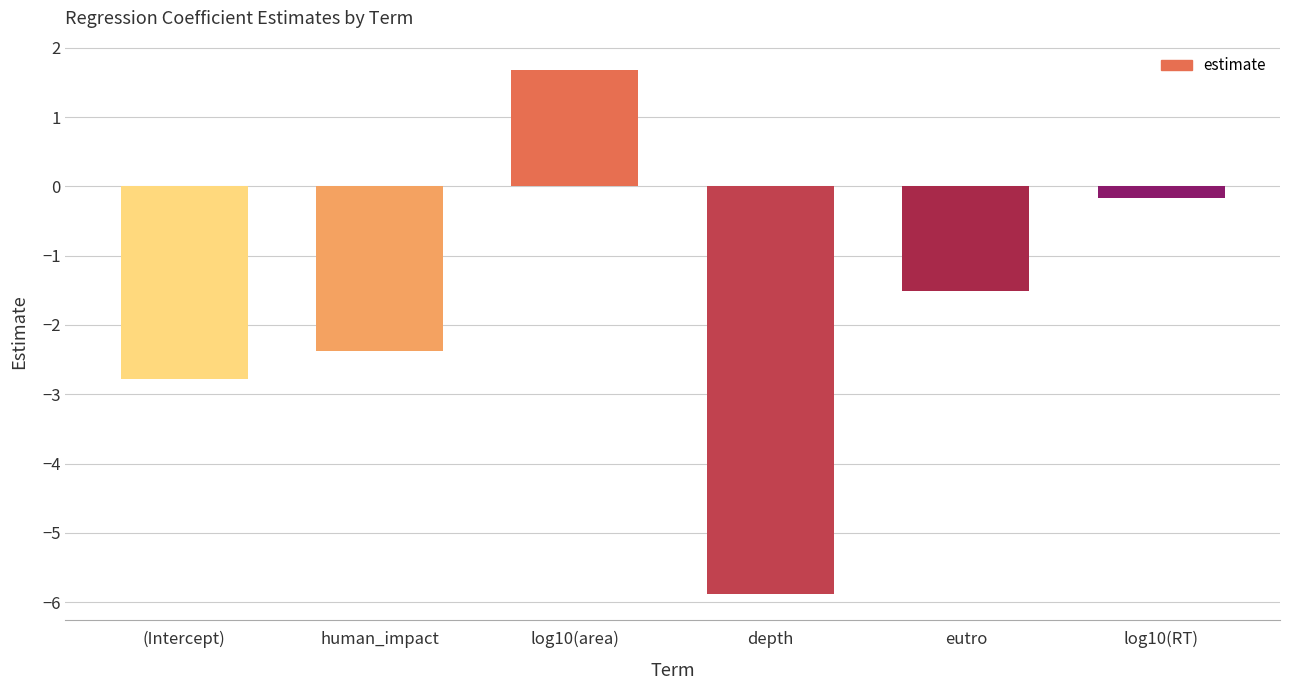

What is the average value?

-1.8